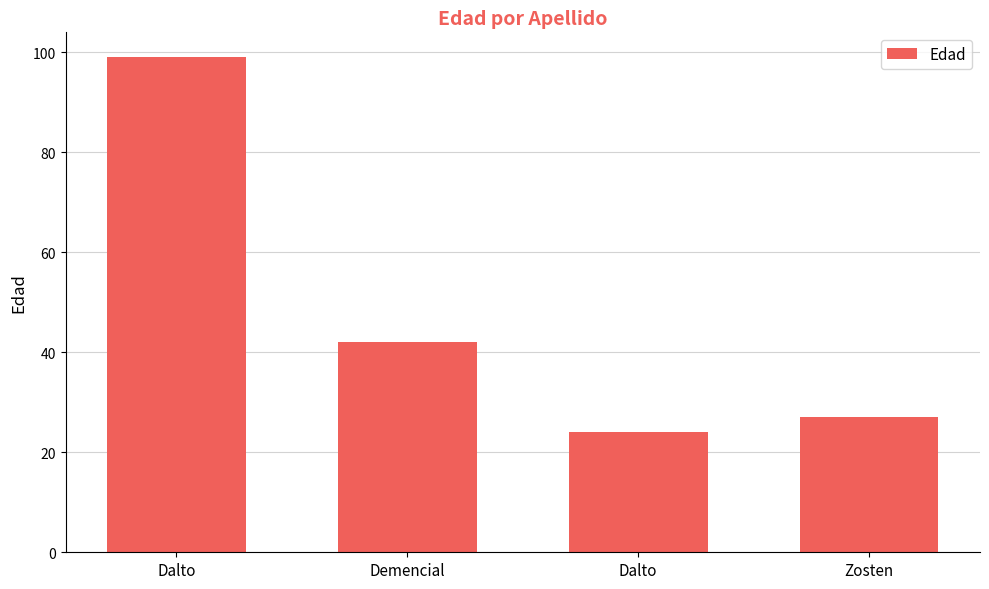

How many series are shown in this chart?

1